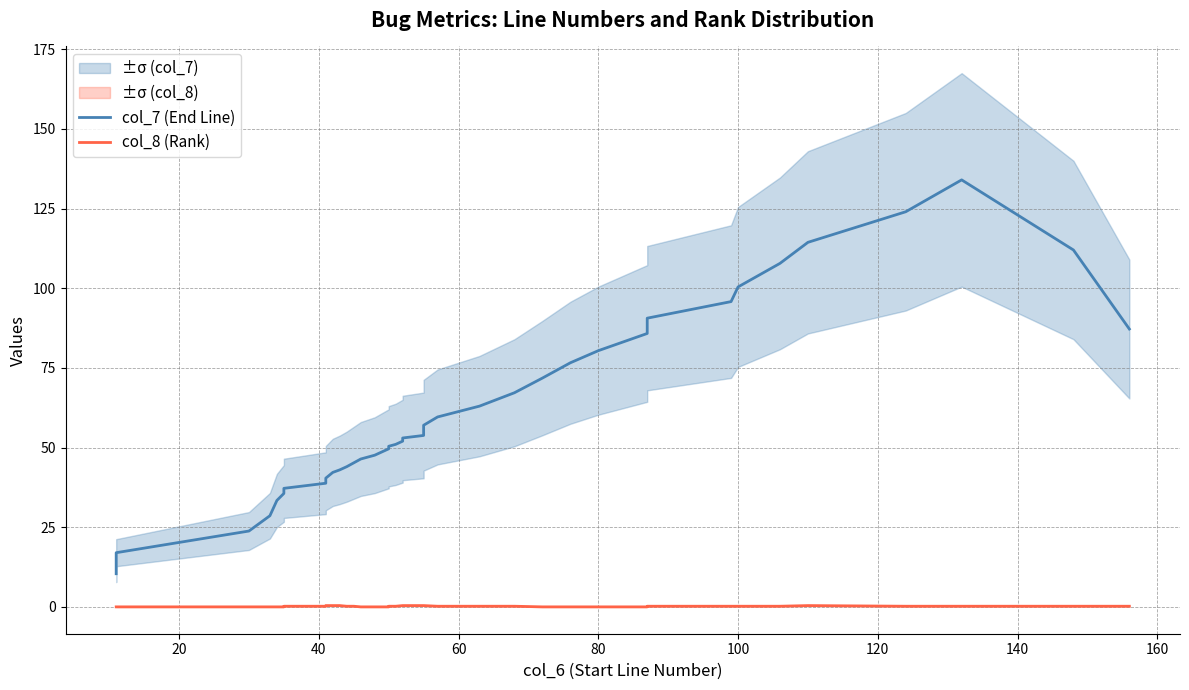

How many lines are shown in the chart?

2